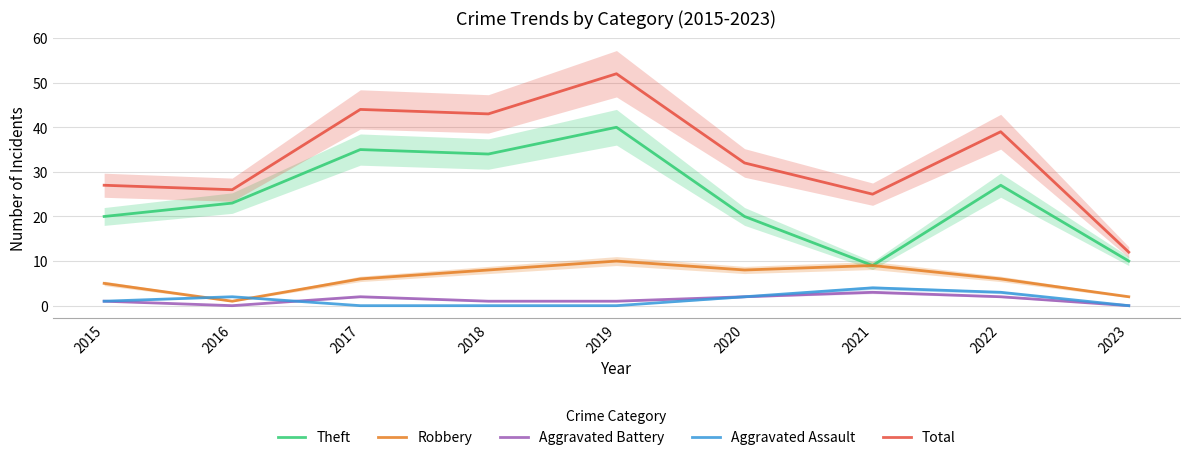

What are all the series names shown in the legend?

Theft, Robbery, Aggravated Battery, Aggravated Assault, Total